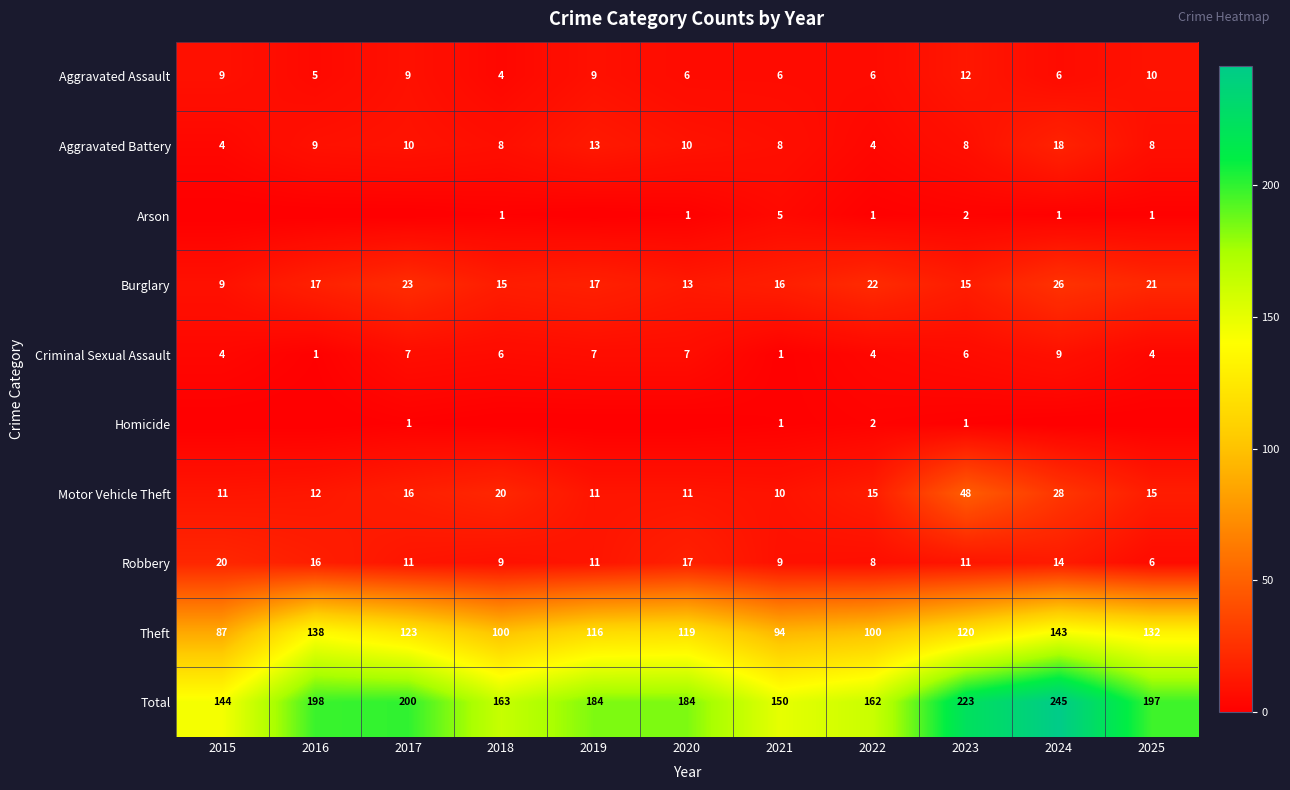

What is the maximum value for Motor Vehicle Theft?

48